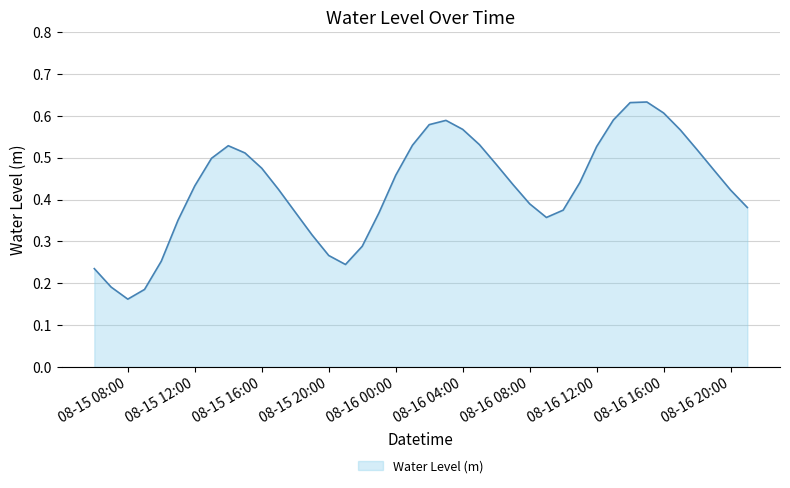

At which category does the chart reach its minimum across all series?

08-15 08:00